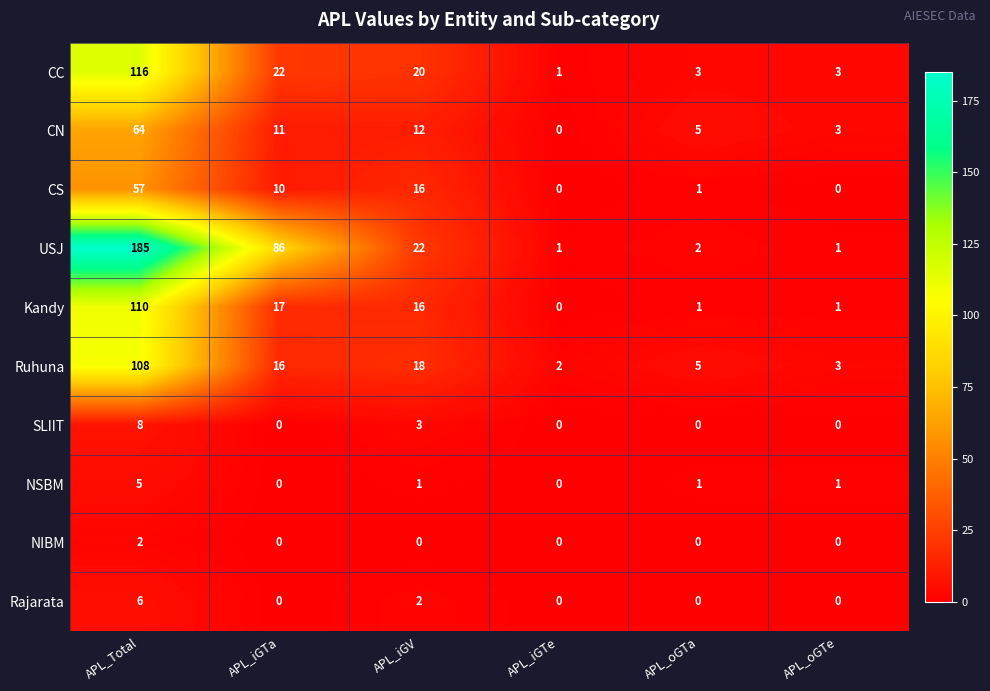

List the series in order of their peak value, lowest first.

NIBM, NSBM, Rajarata, SLIIT, CS, CN, Ruhuna, Kandy, CC, USJ